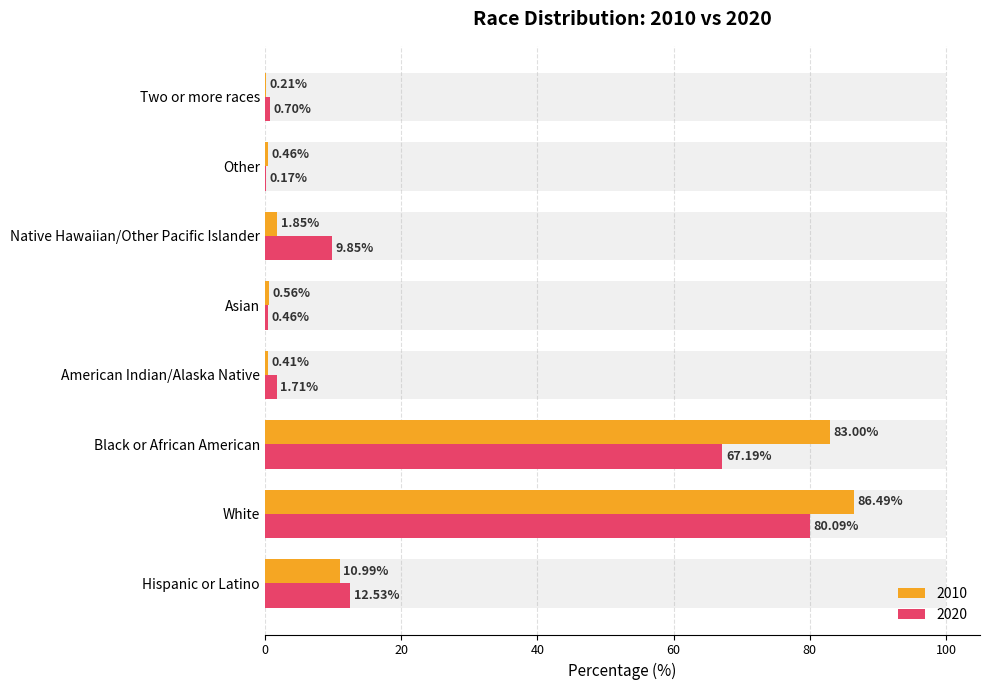

What is the difference between the 2010 values at Native Hawaiian/Other Pacific Islander and Hispanic or Latino?

9.1